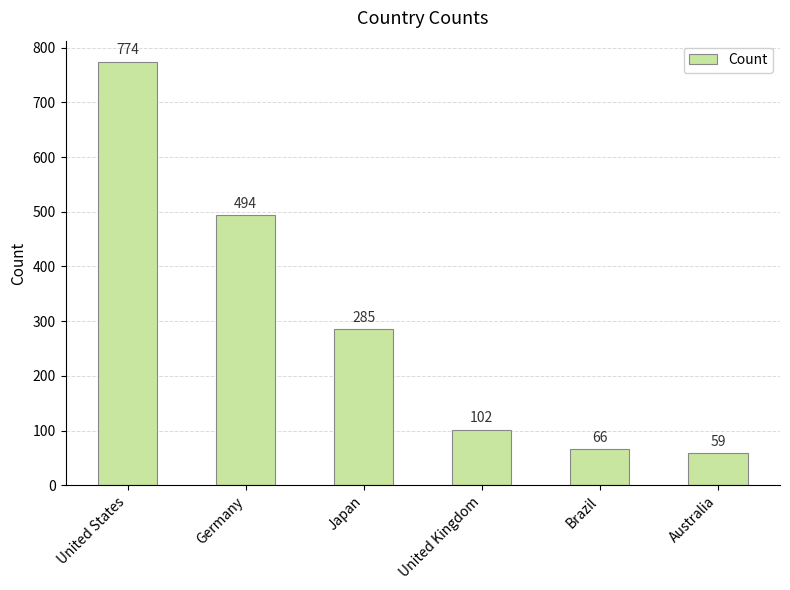

Reading left to right, what are all the values shown in this chart?

774	494	285	102	66	59